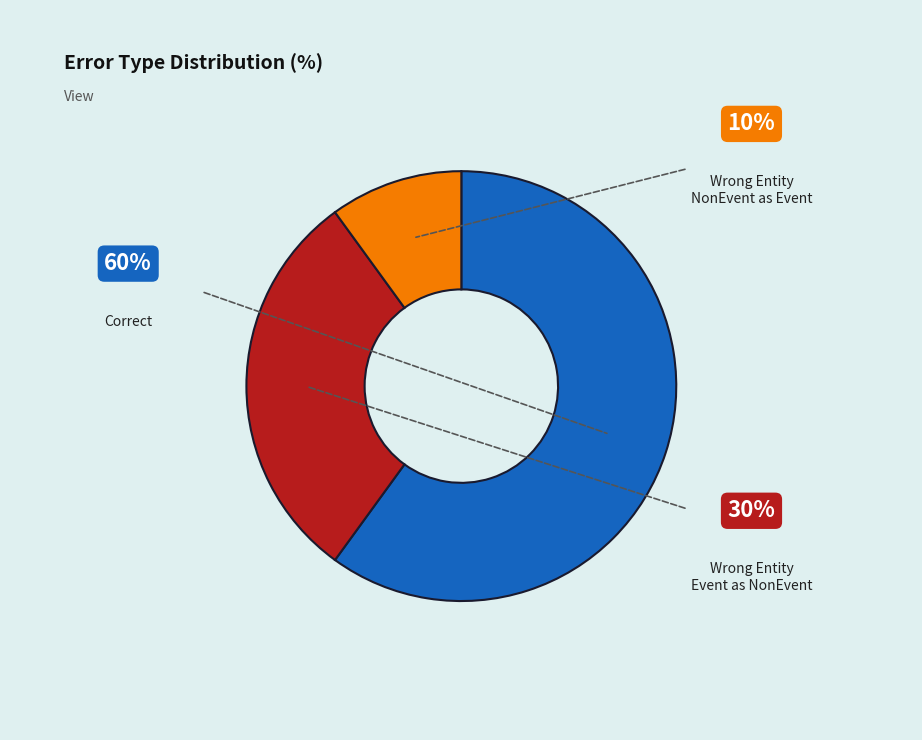

Is there any slice that represents more than half of the pie?

Yes